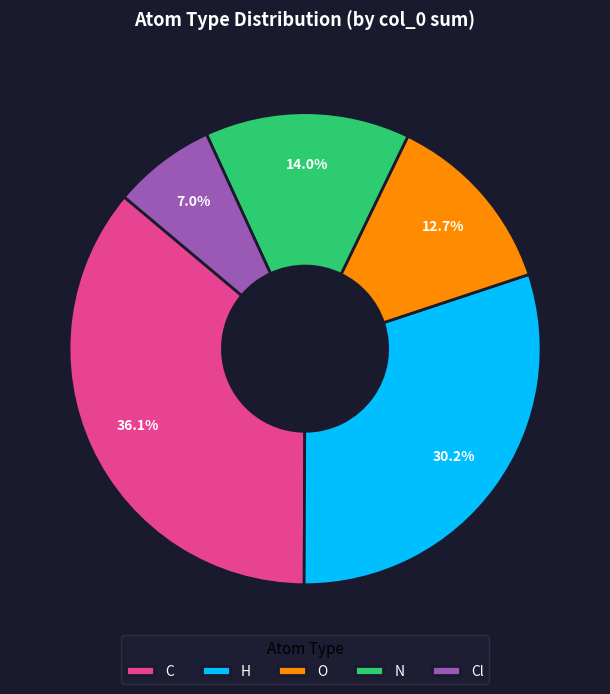

How many slices are in this pie chart?

5